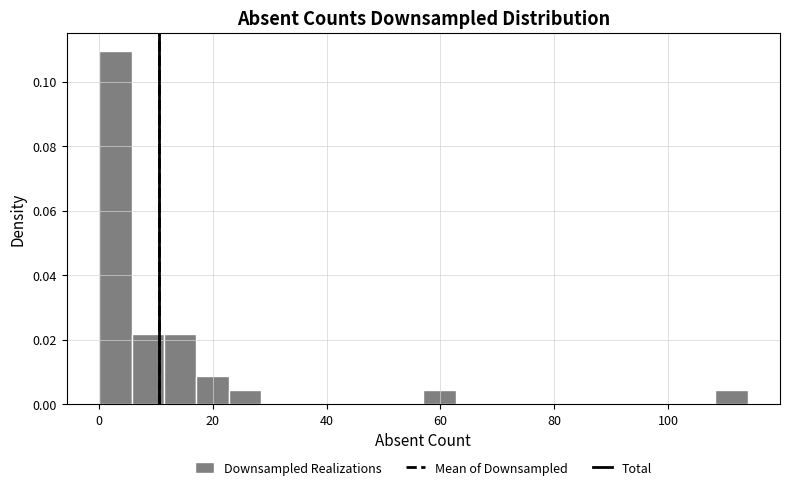

Around what value on the x-axis is the tallest bar? Give the approximate position of its centre, as read against the axis.

2